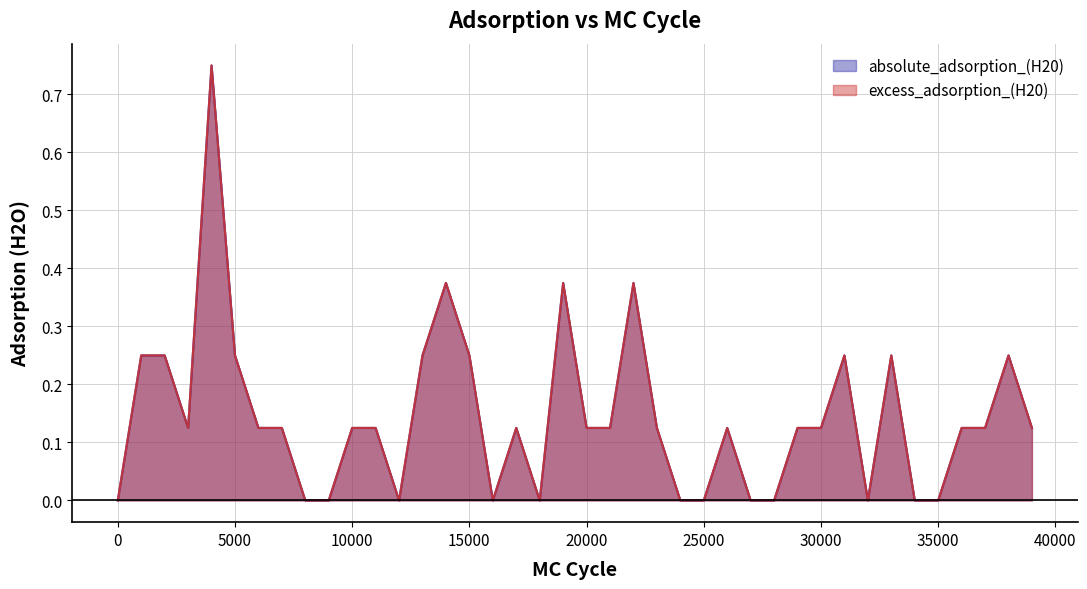

Between 20000 and 30000, which series saw the biggest shift?

absolute_adsorption_(H20)